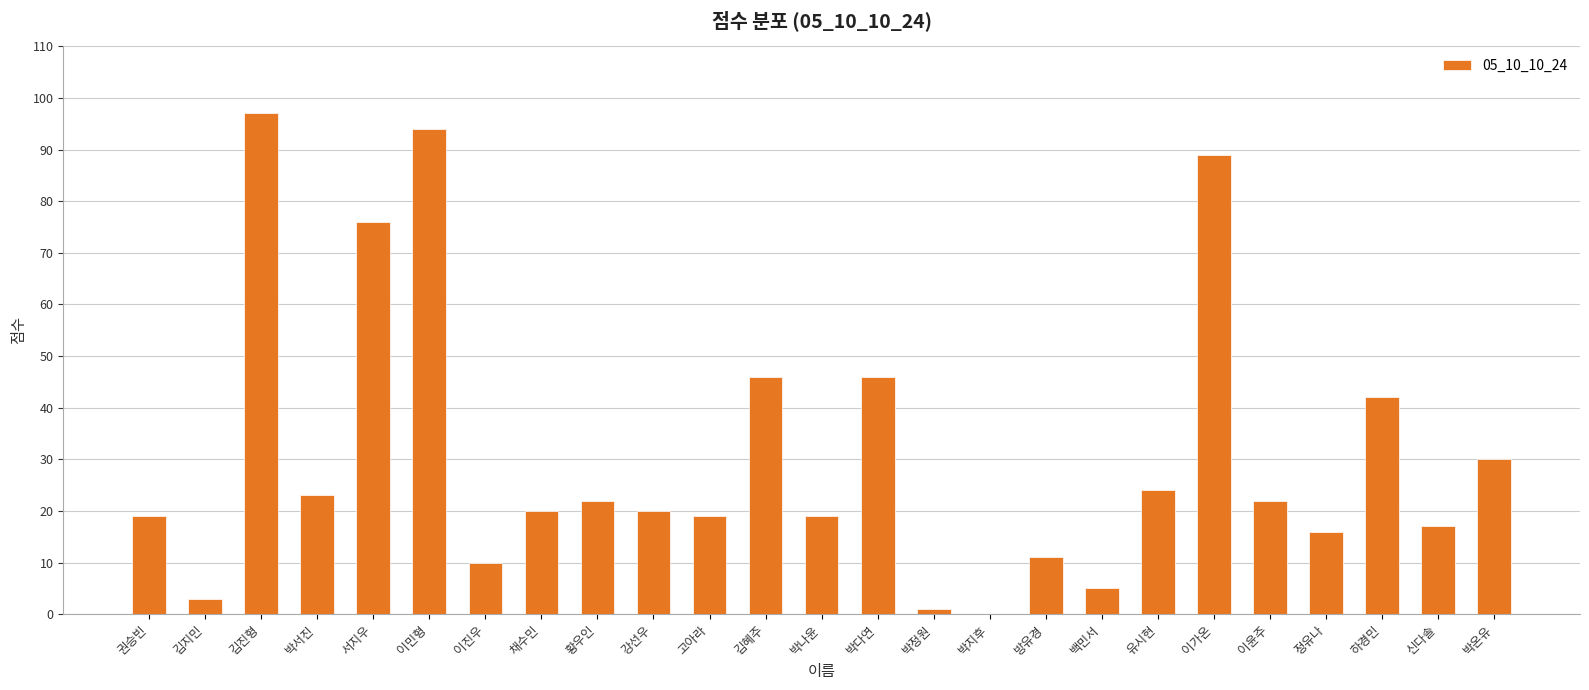

What is the average value?

31